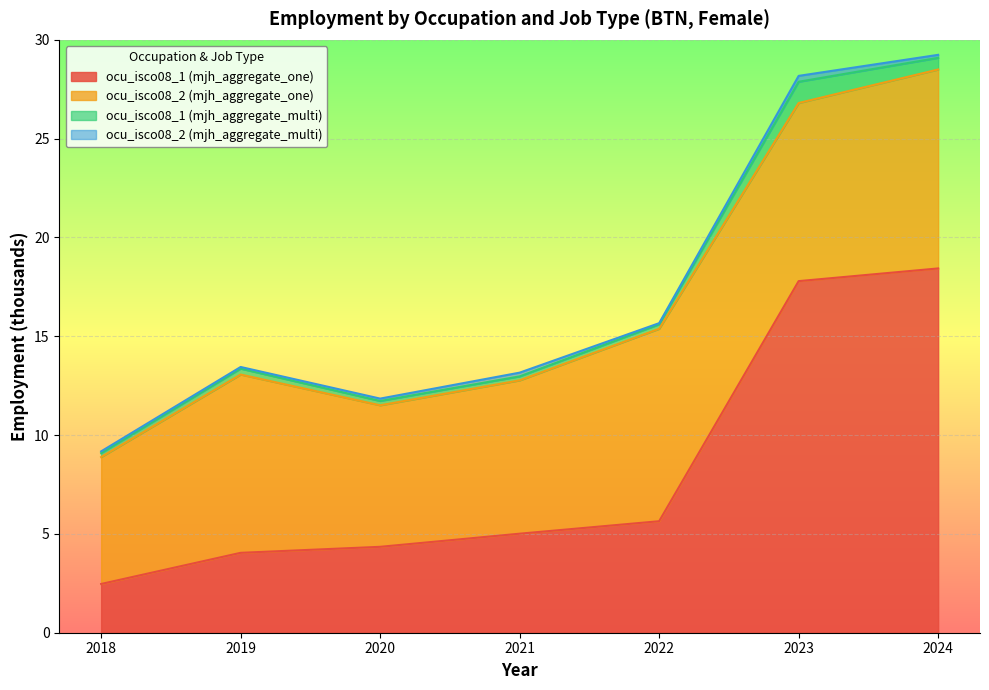

Reading right to left, list all the values displayed in this chart.

ocu_isco08_1 (mjh_aggregate_one): 2024=18.4	2023=17.8	2022=5.6	2021=5.0	2020=4.3	2019=4.0	2018=2.5
ocu_isco08_2 (mjh_aggregate_one): 2024=10.1	2023=9.0	2022=9.7	2021=7.8	2020=7.2	2019=9.0	2018=6.4
ocu_isco08_1 (mjh_aggregate_multi): 2024=0.6	2023=1.1	2022=0.2	2021=0.2	2020=0.2	2019=0.3	2018=0.2
ocu_isco08_2 (mjh_aggregate_multi): 2024=0.2	2023=0.3	2022=0.1	2021=0.2	2020=0.1	2019=0.1	2018=0.1